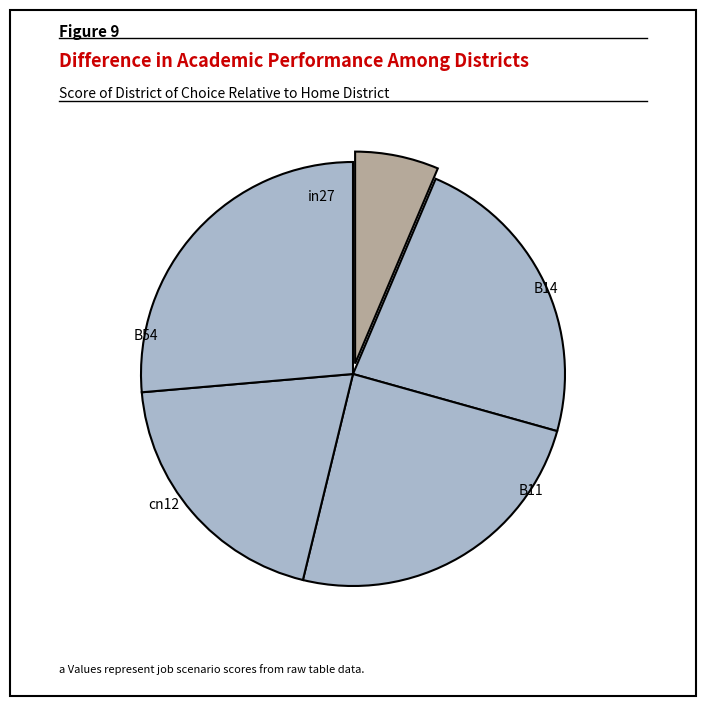

What is the largest slice in the pie chart?

B54